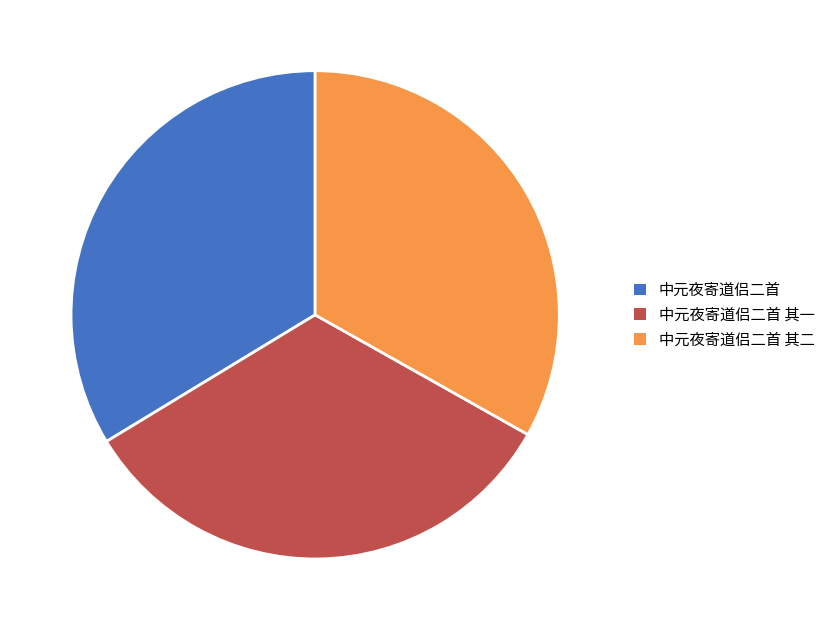

Do 中元夜寄道侣二首 其二 and 中元夜寄道侣二首 together represent more than half of the pie?

Yes